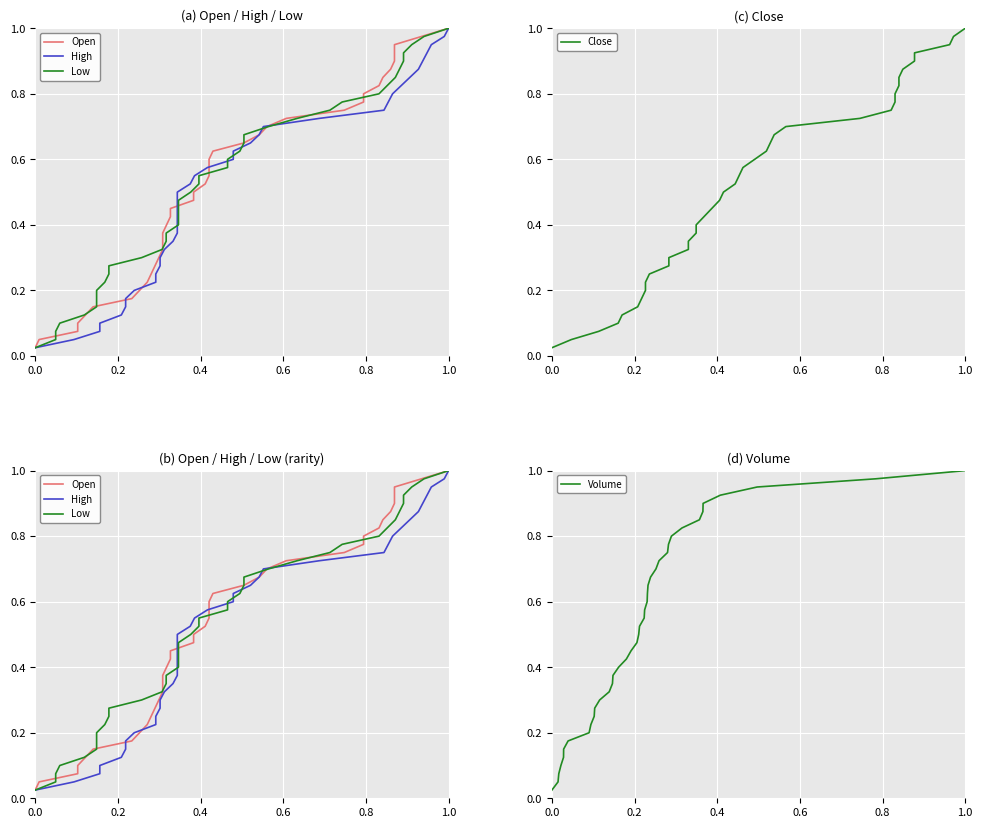

What is the value of the Volume point at the 3rd from the left?

0.1